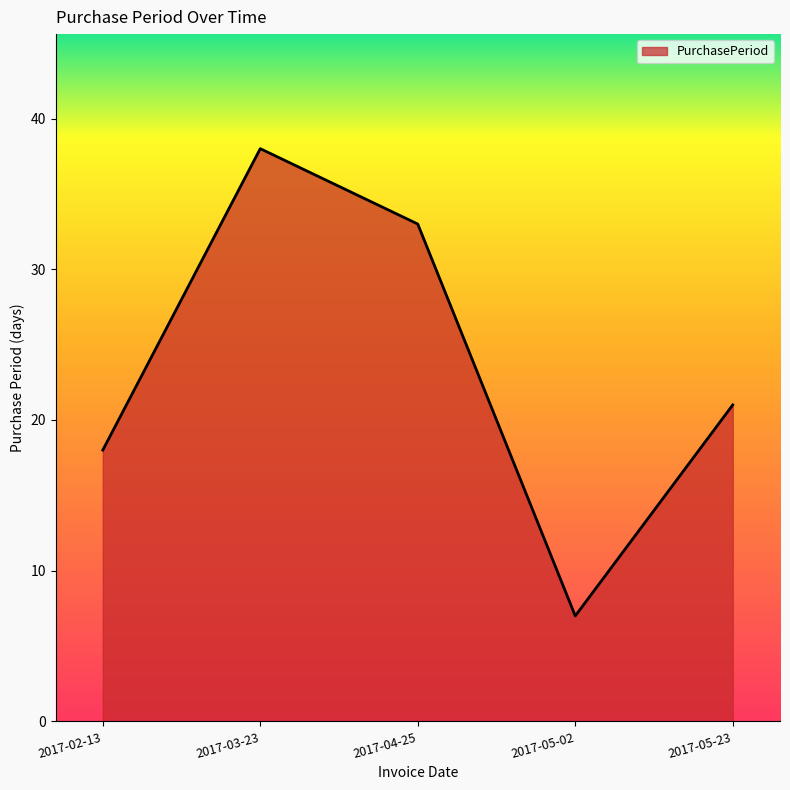

What position from the left is 2017-03-23?

2